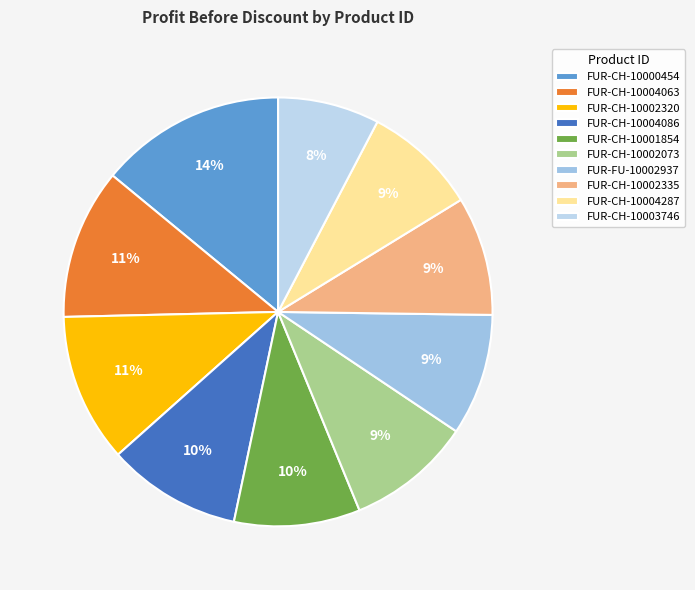

Is it true that FUR-CH-10004287 is 9% of the pie?

True